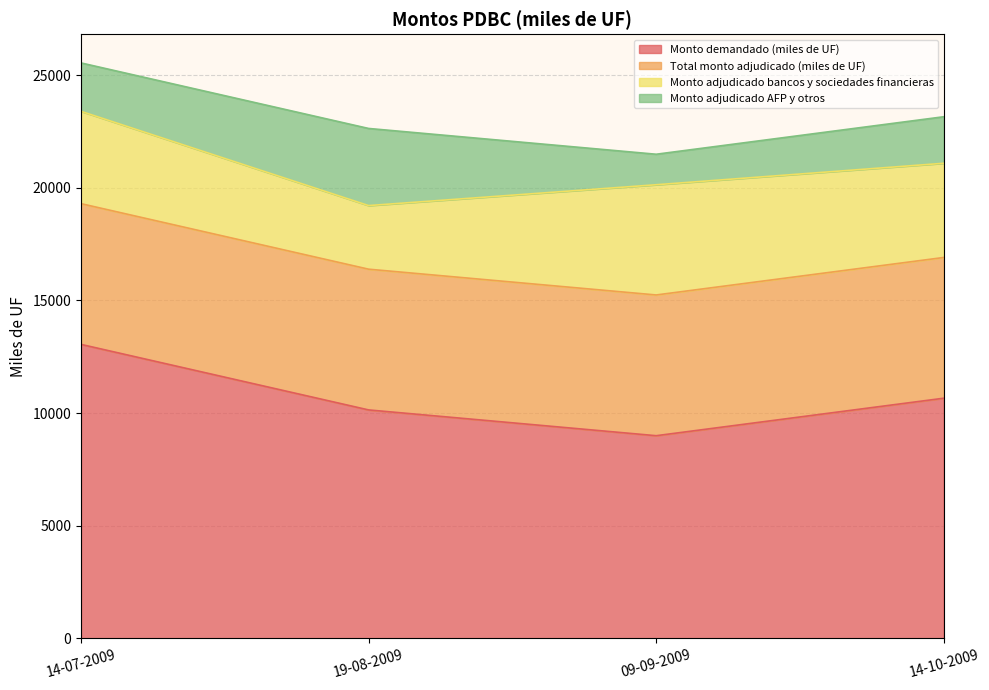

True or false: Monto demandado (miles de UF) has more than 1 points higher than both neighbors.

False